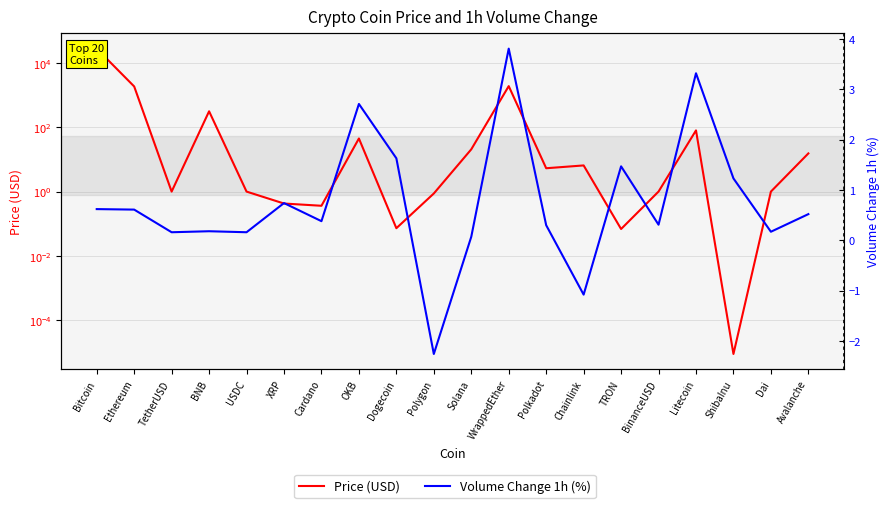

What position from the left is Dai?

19